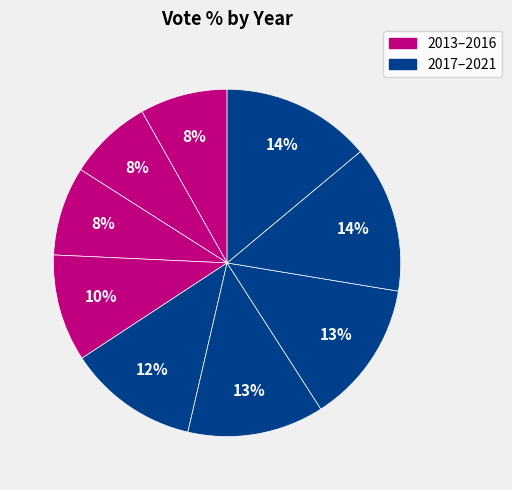

How many slices are in this pie chart?

9